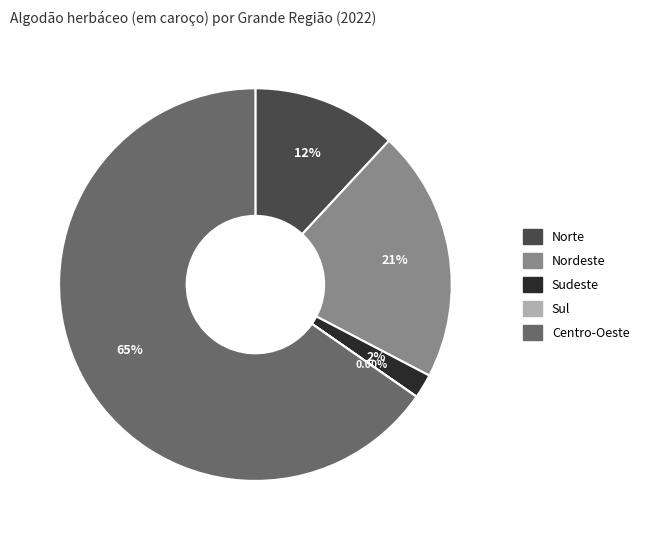

Which slice is the largest?

Centro-Oeste